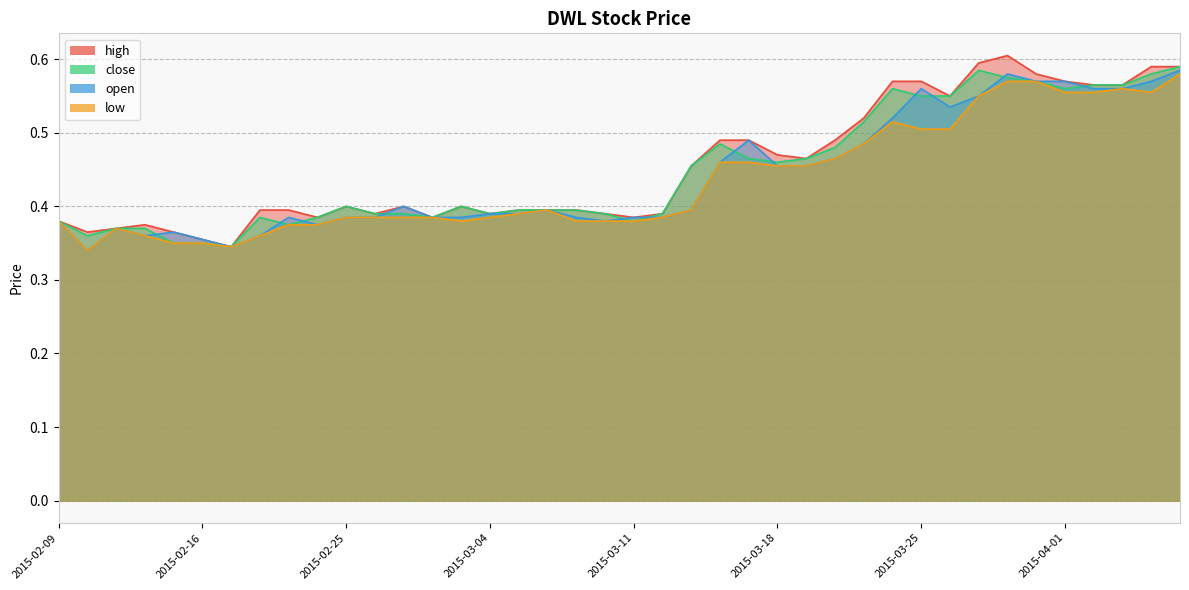

True or false: high has a value of 0.5 at 2015-03-02.

False